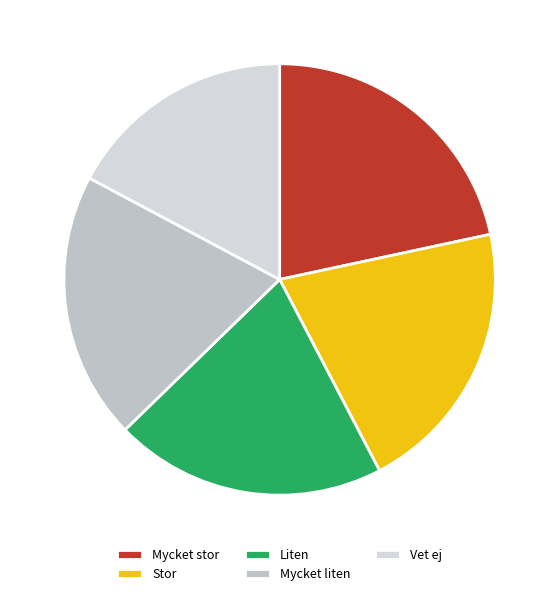

How many segments does this pie chart have?

5